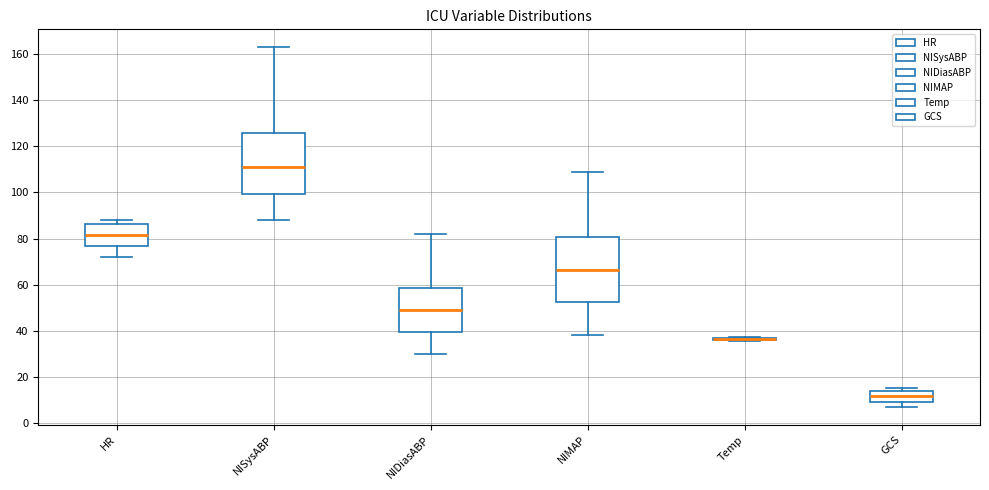

Reading left to right, transcribe this box plot: for each box, give where its median line is, the range the box spans, and where its two whiskers end, as read against the y-axis. The values are not printed on the chart, so give them approximately, as read against the axis.

HR: median 82, box 76 to 86, whiskers 72 to 88
NISysABP: median 112, box 100 to 126, whiskers 88 to 164
NIDiasABP: median 50, box 40 to 58, whiskers 30 to 82
NIMAP: median 66, box 52 to 80, whiskers 38 to 108
Temp: box collapsed to a line at 36, whiskers 36 to 38
GCS: median 12, box 10 to 14, whiskers 8 to 16